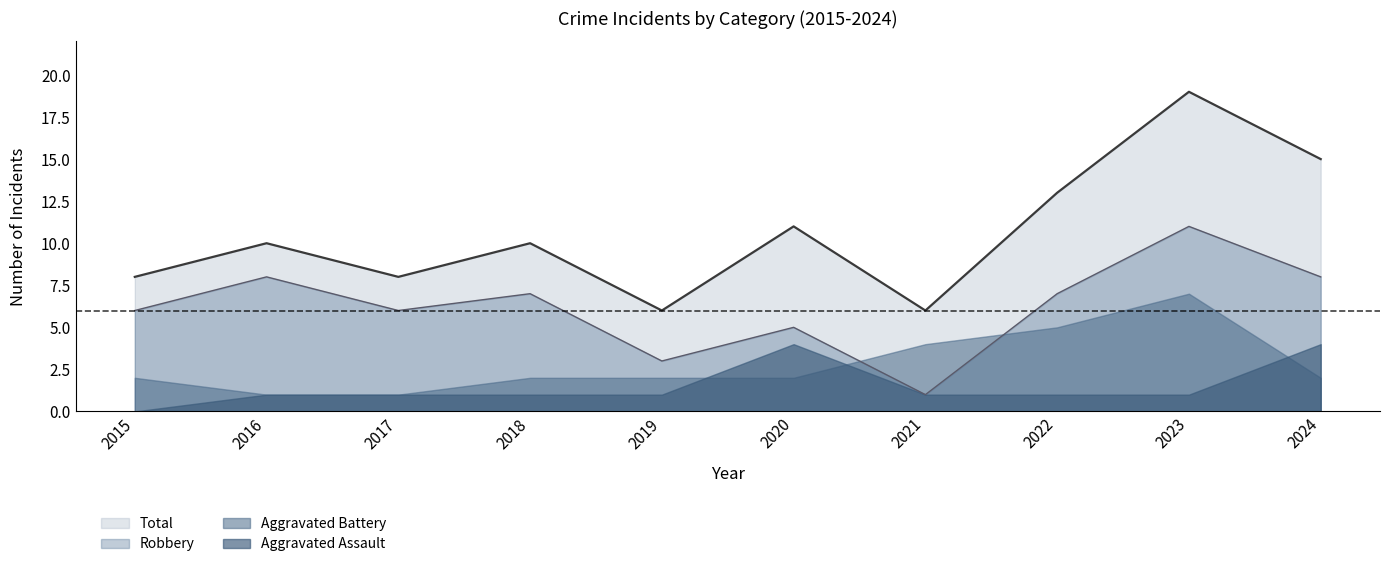

Which series has the largest range (max minus min)?

Total